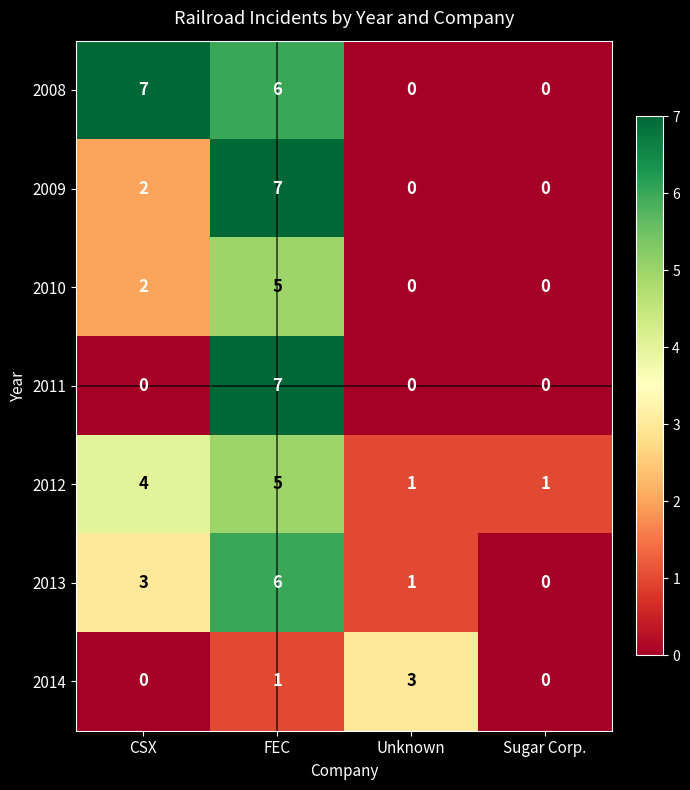

What is the spread (max minus min) of values at CSX?

7